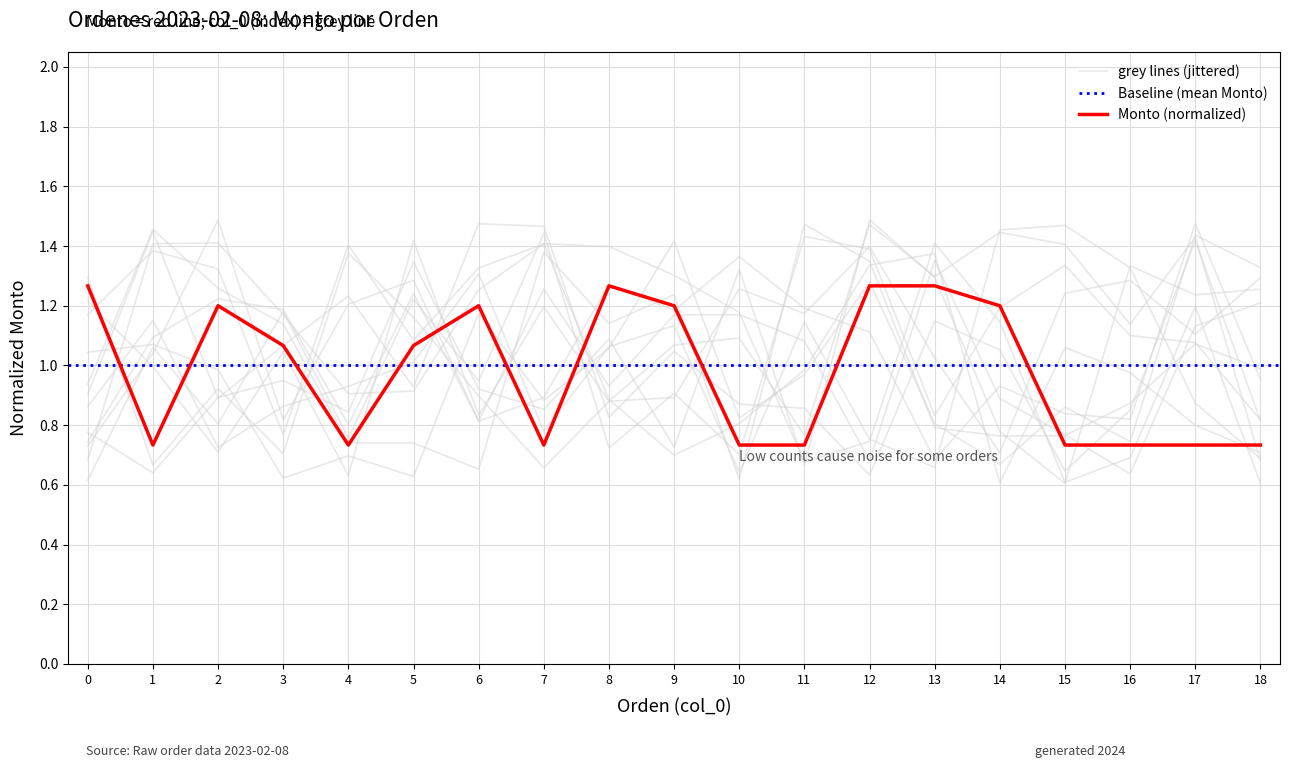

Between 6 and 1, which is larger?

6